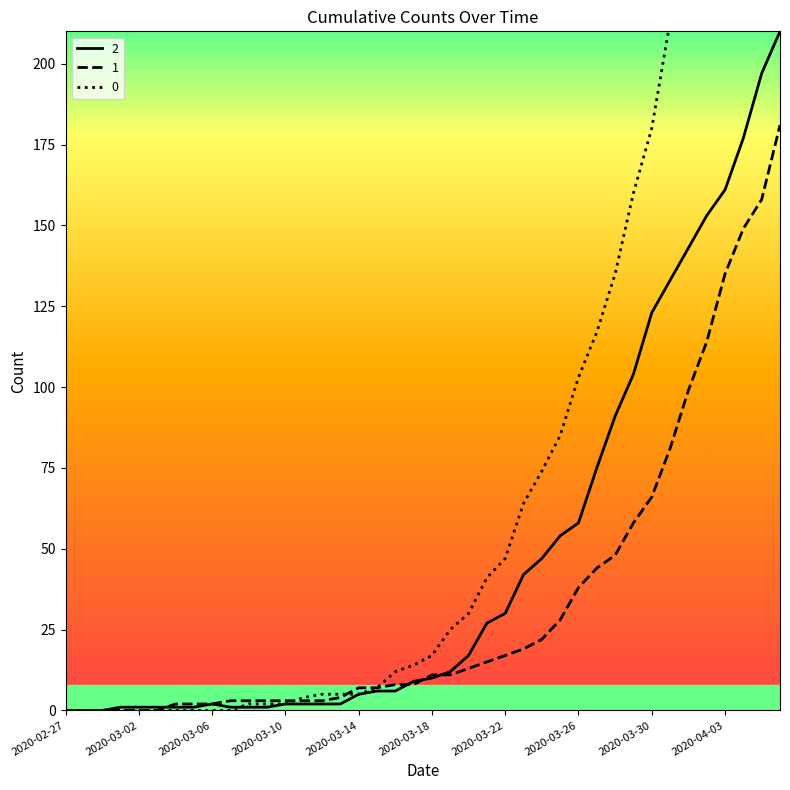

How many lines are shown in the chart?

3